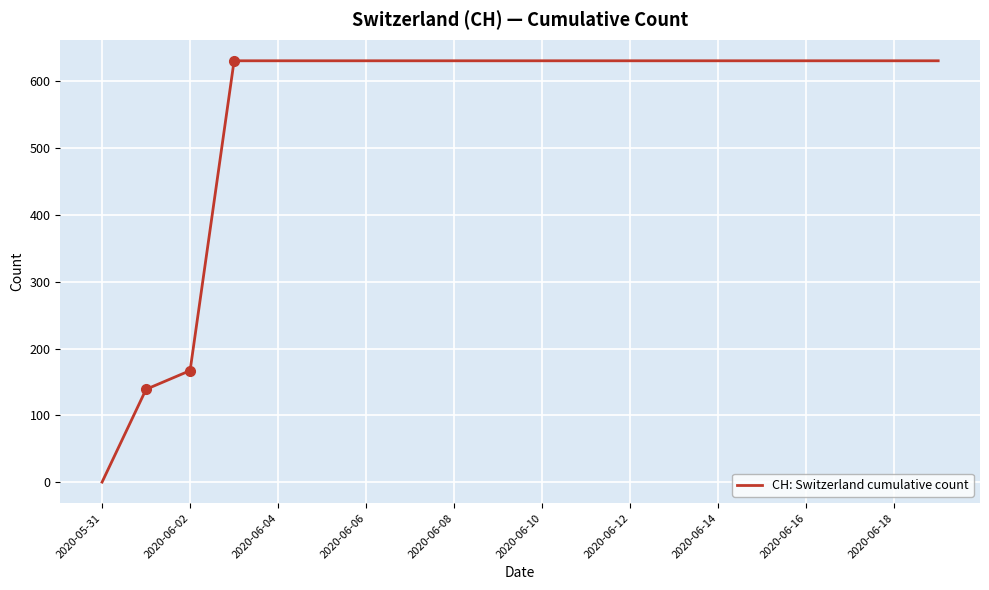

What is the difference between the maximum and minimum values?

631